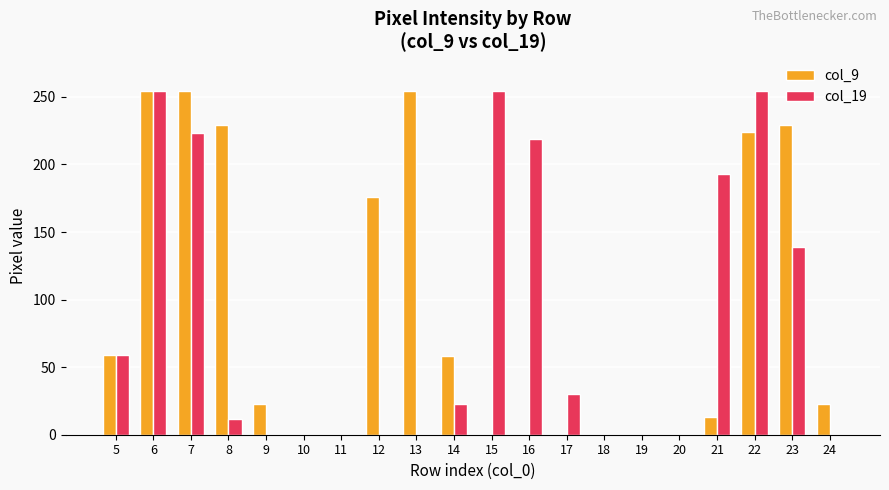

Between 15 and 19, which series saw the biggest shift?

col_19